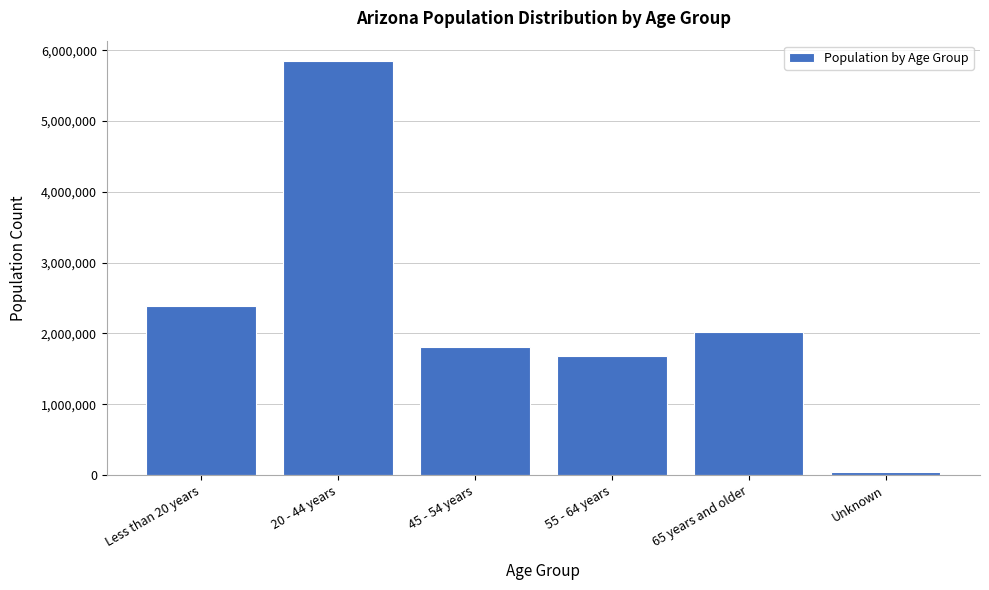

Reading left to right, extract all data points from this chart.

Less than 20 years=2392355	20 - 44 years=5843519	45 - 54 years=1809068	55 - 64 years=1677299	65 years and older=2020782	Unknown=36569